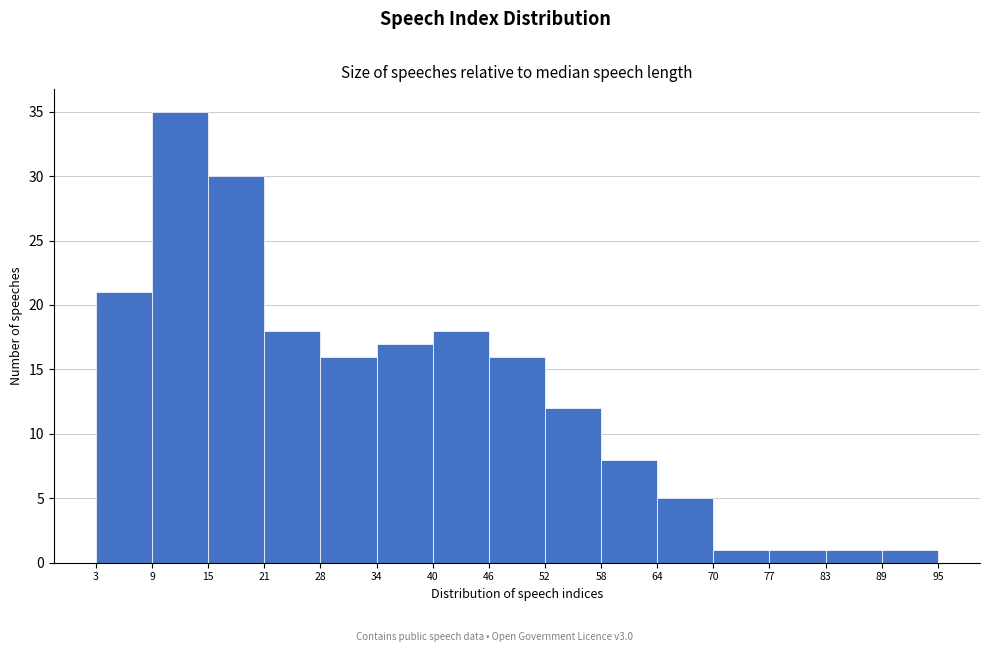

Over which range of the x-axis is the bar tallest?

9 to 15